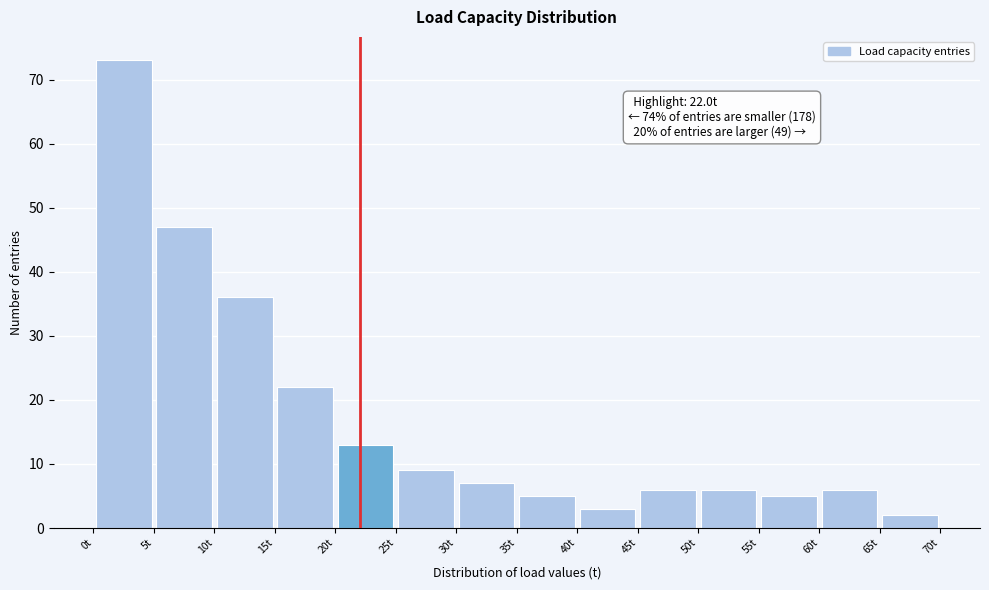

Which range on the x-axis has the tallest bar?

0 to 5